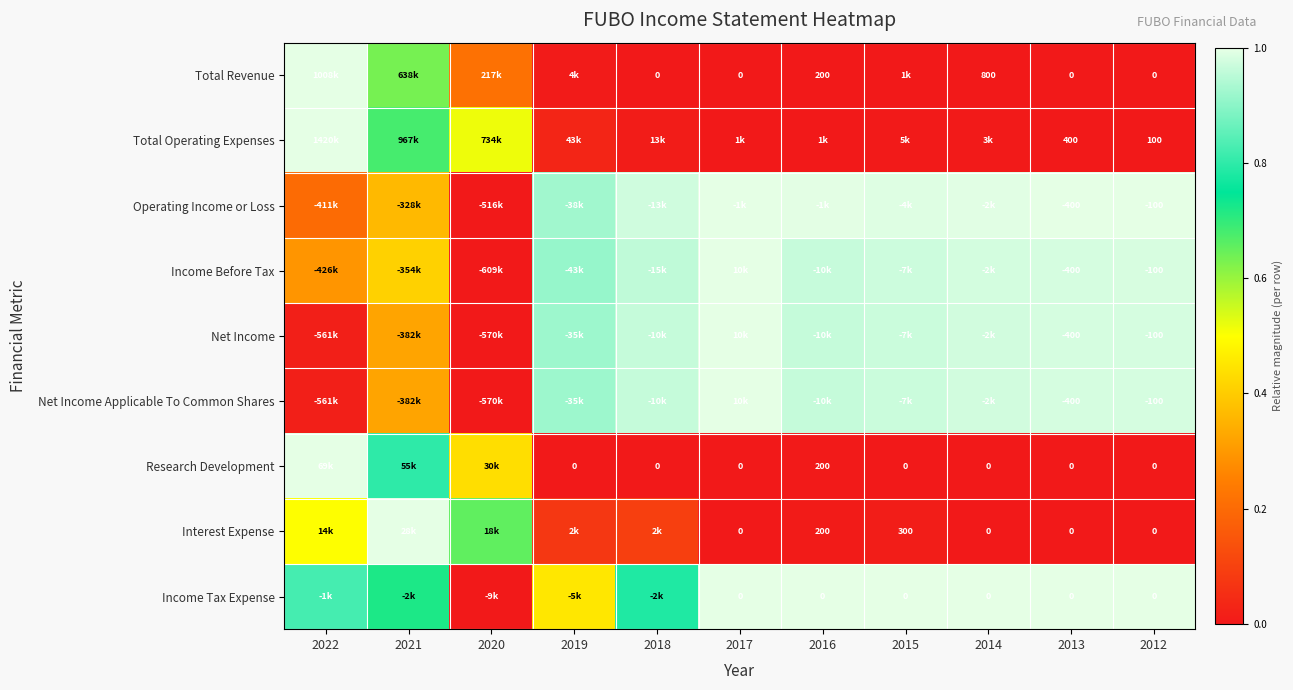

Count the number of data series in this chart.

9